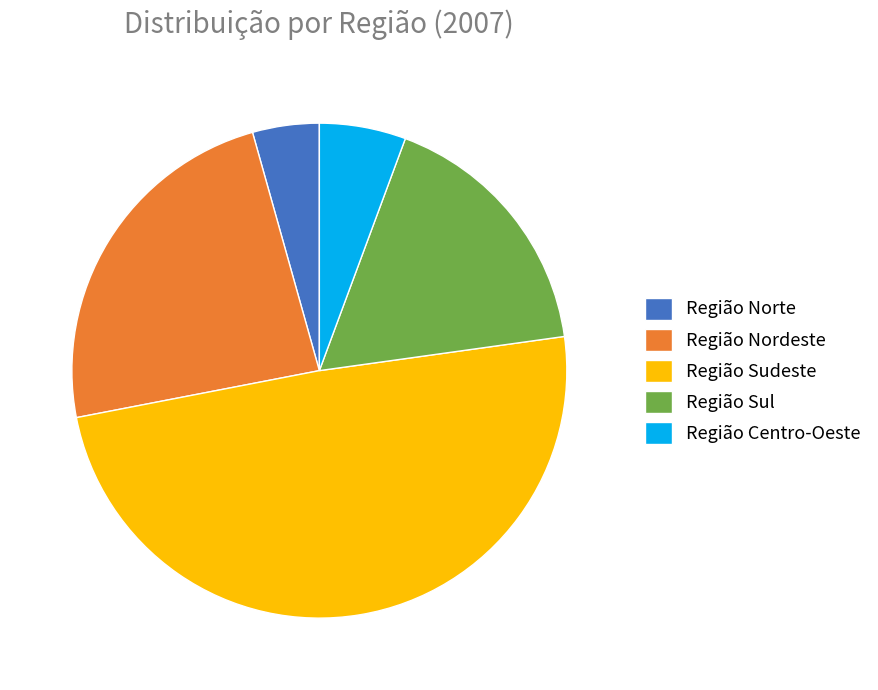

Is the sum of Região Nordeste and Região Centro-Oeste greater than half?

No